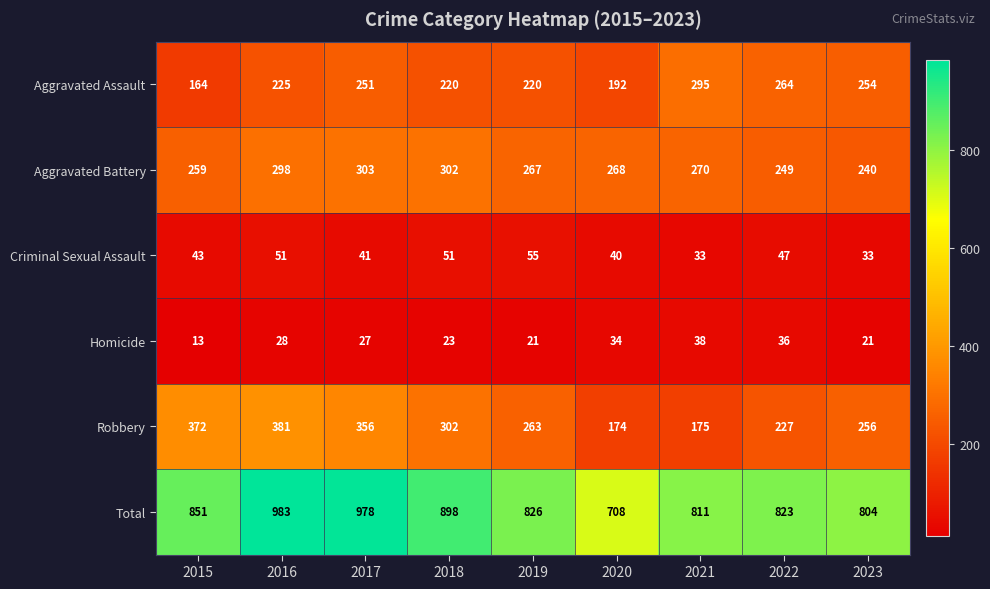

What is the approximate value of Aggravated Assault at 2018, to the nearest 50?

200